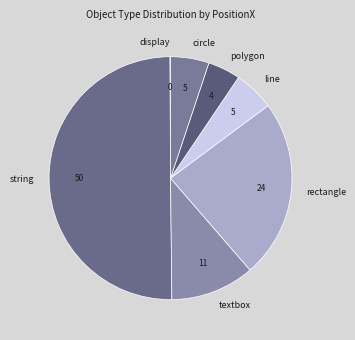

What is the largest slice in the pie chart?

string